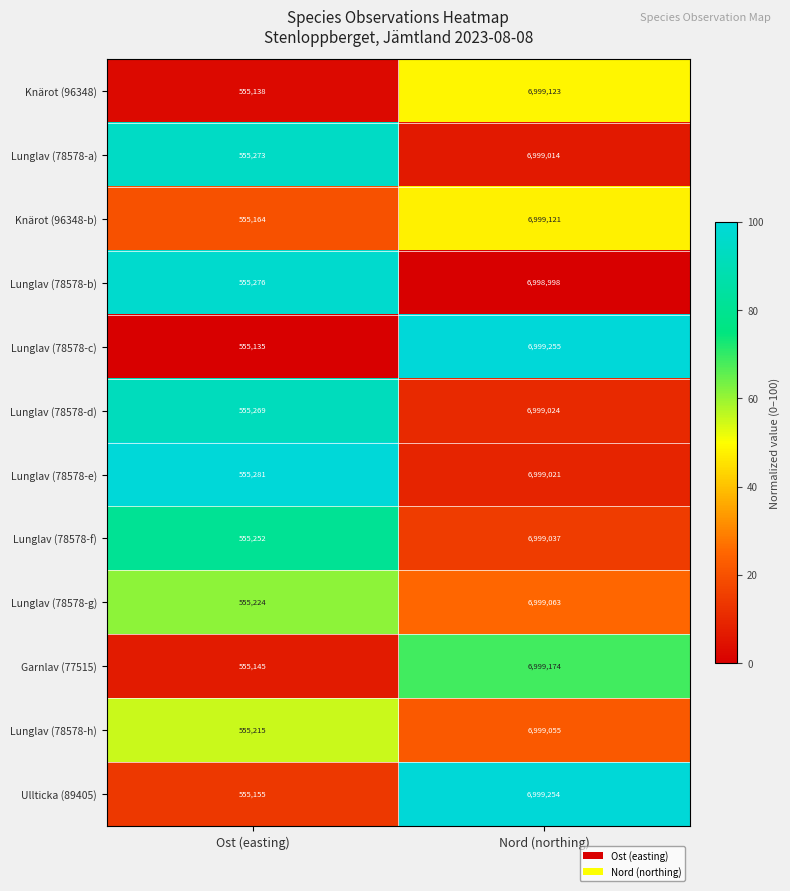

List the series in order of their peak value, lowest first.

Lunglav (78578-b), Lunglav (78578-a), Lunglav (78578-e), Lunglav (78578-d), Lunglav (78578-f), Lunglav (78578-h), Lunglav (78578-g), Knärot (96348-b), Knärot (96348), Garnlav (77515), Ullticka (89405), Lunglav (78578-c)